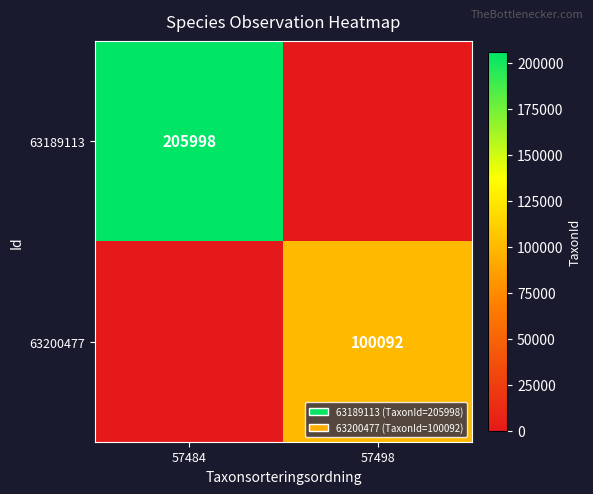

True or false: 63200477 has a value of 40274 at 57498.

False